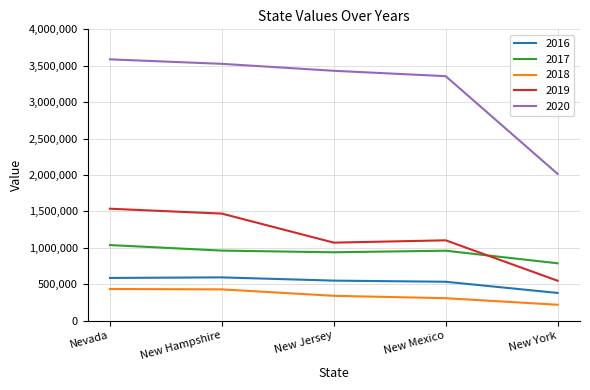

Where does the 2020 series first go above 3430830?

Nevada